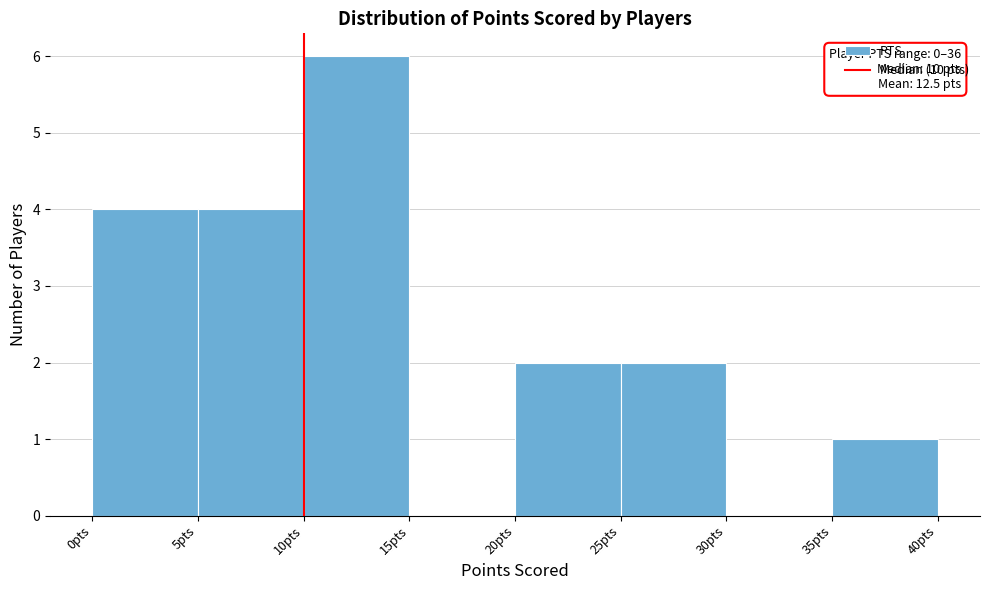

Over which range of the x-axis is the bar tallest?

10 to 15